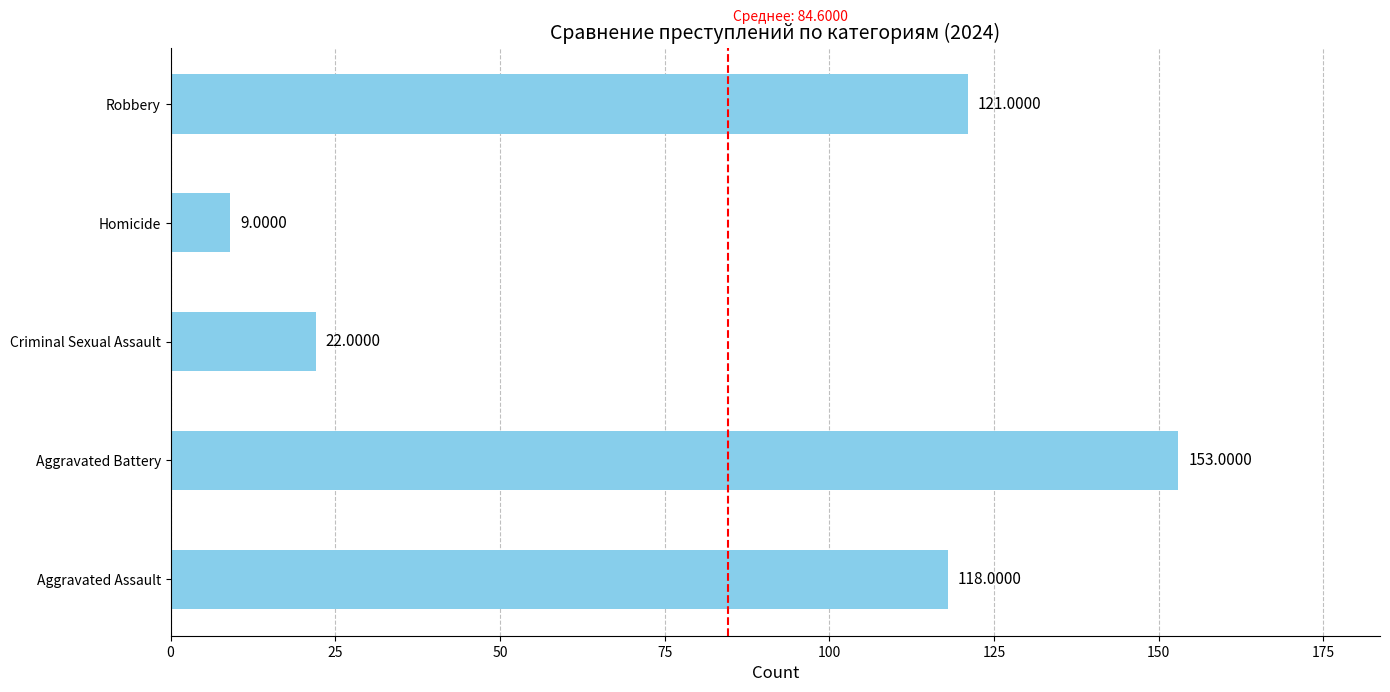

What is the difference between the second highest and second lowest values?

99